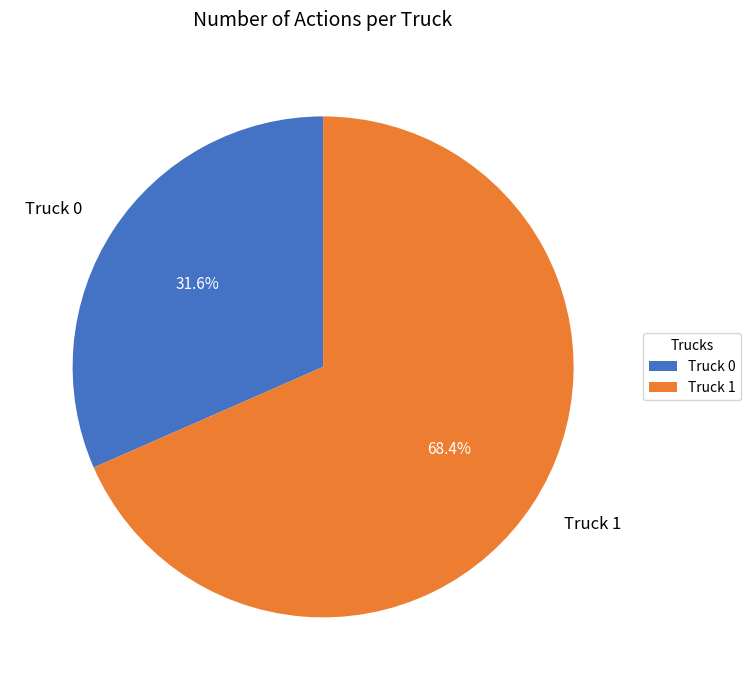

What percentage is the Truck 0 slice, to the nearest percent?

32%